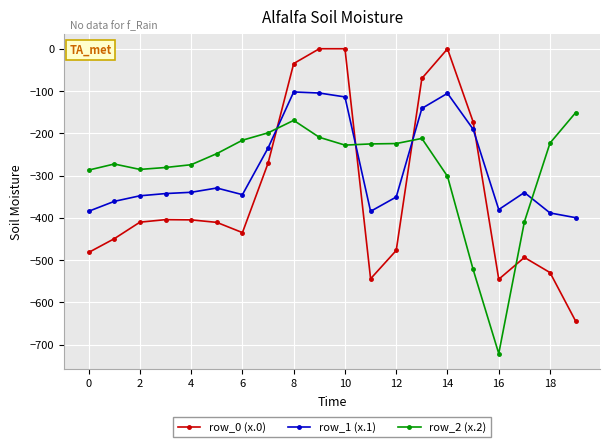

Rank the series by their maximum value, from highest to lowest.

row_0 (x.0), row_1 (x.1), row_2 (x.2)